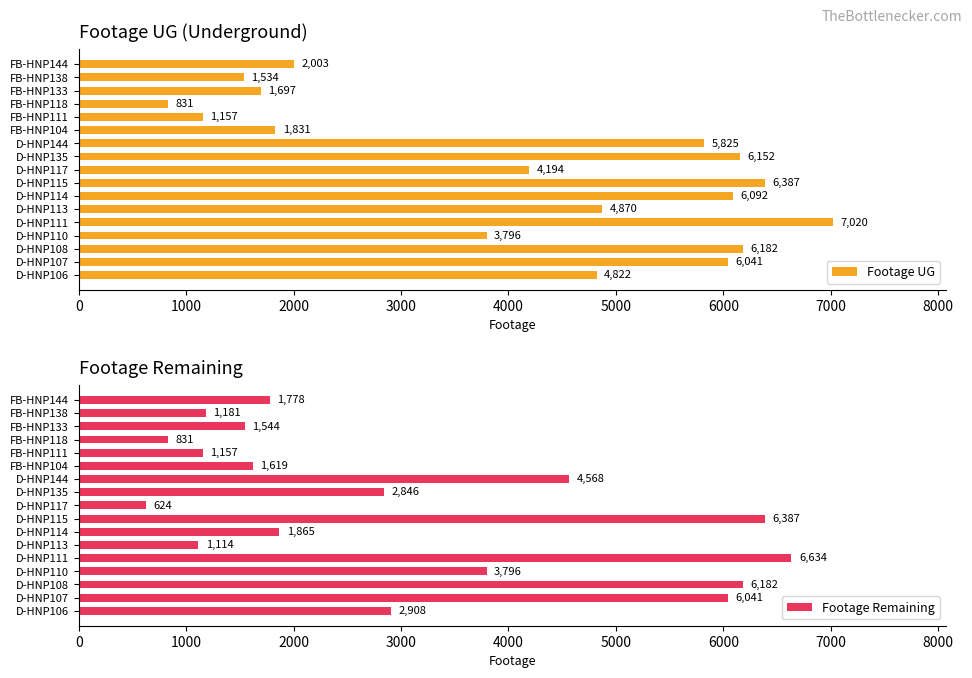

How many values in the Footage Remaining series exceed 1865?

8